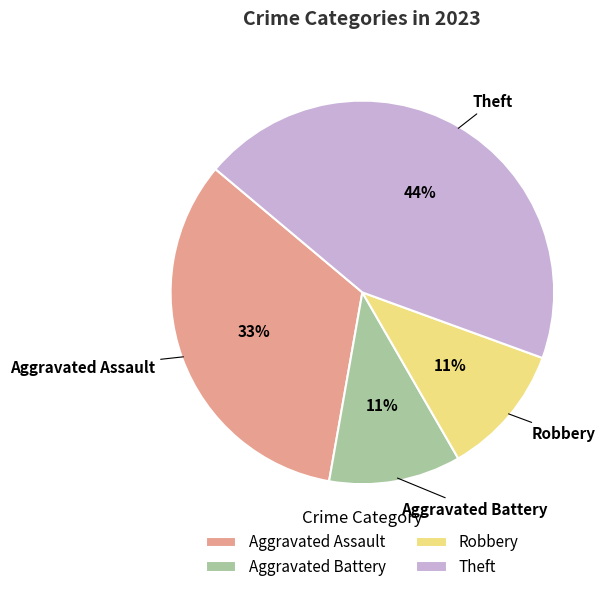

Between Aggravated Assault and Aggravated Battery, which is larger?

Aggravated Assault